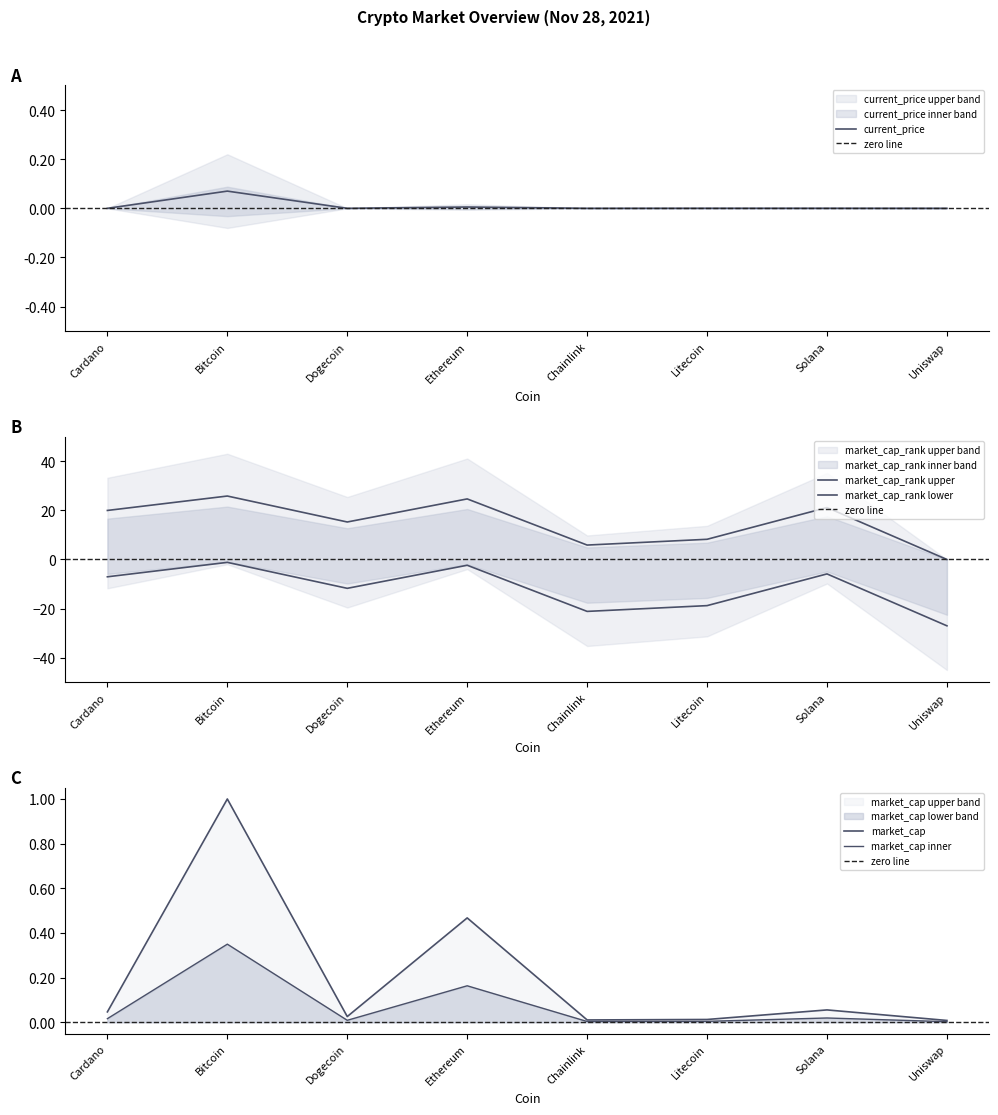

True or false: current_price and market_cap_normalized intersect in this chart.

False